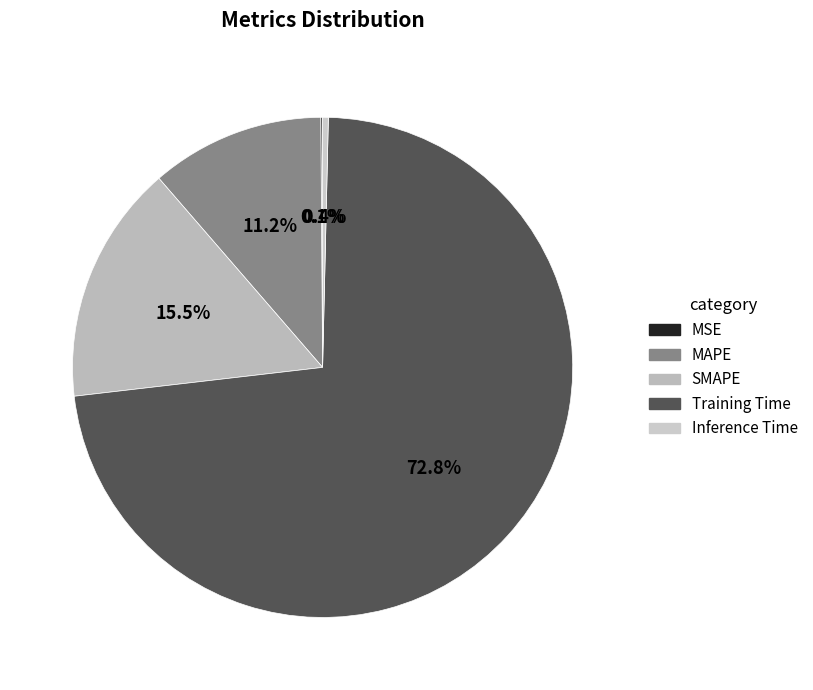

To the nearest percent, what portion does Training Time represent?

73%